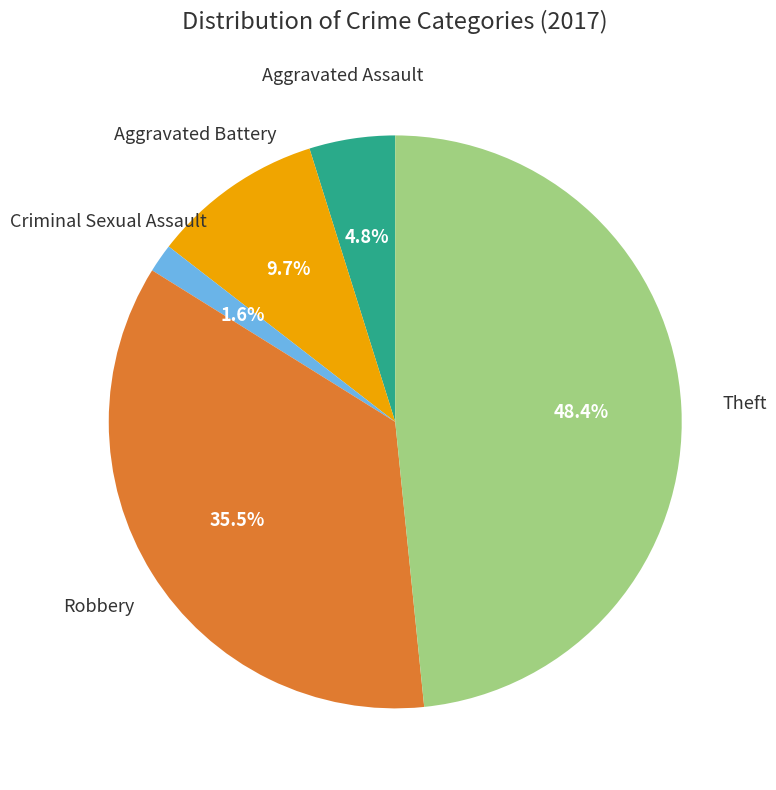

Count the number of slices in the pie.

5